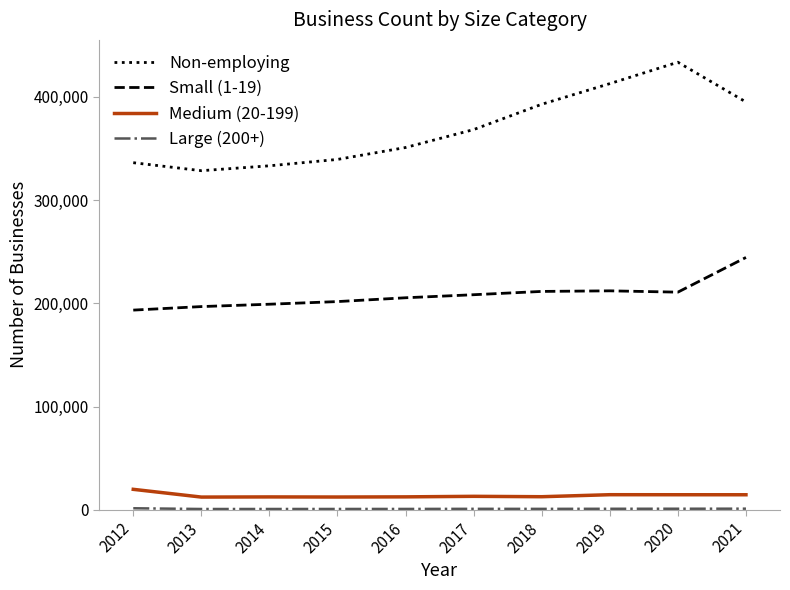

Is it true that Non-employing equals 328452 at 2013?

True